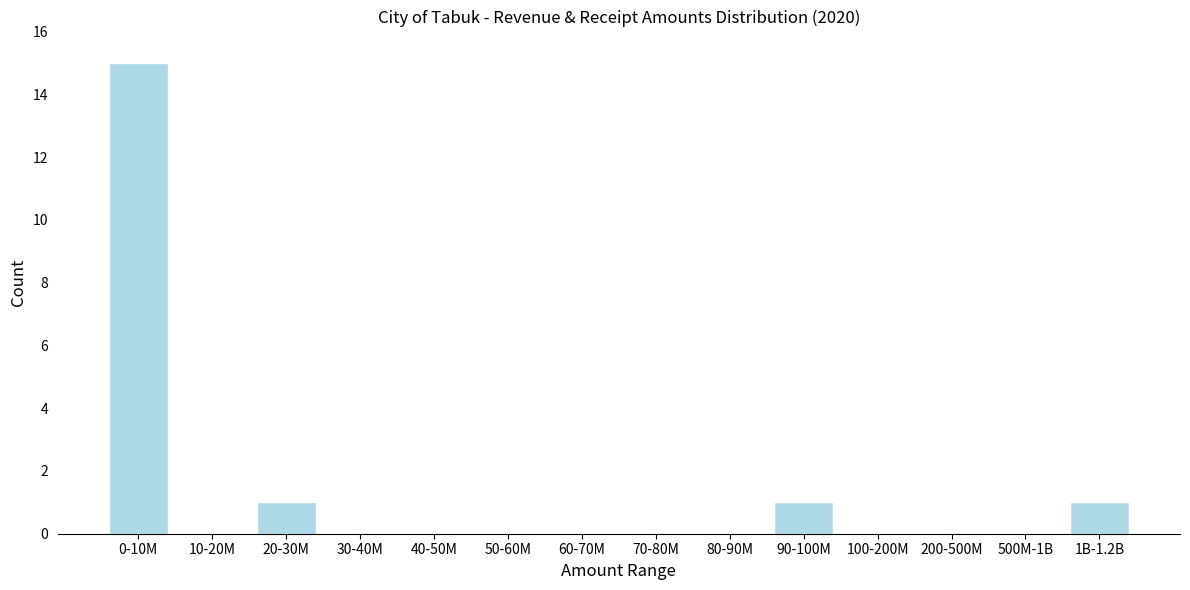

Reading left to right, extract all data points from this chart.

0-10M=15	10-20M=0	20-30M=1	30-40M=0	40-50M=0	50-60M=0	60-70M=0	70-80M=0	80-90M=0	90-100M=1	100-200M=0	200-500M=0	500M-1B=0	1B-1.2B=1